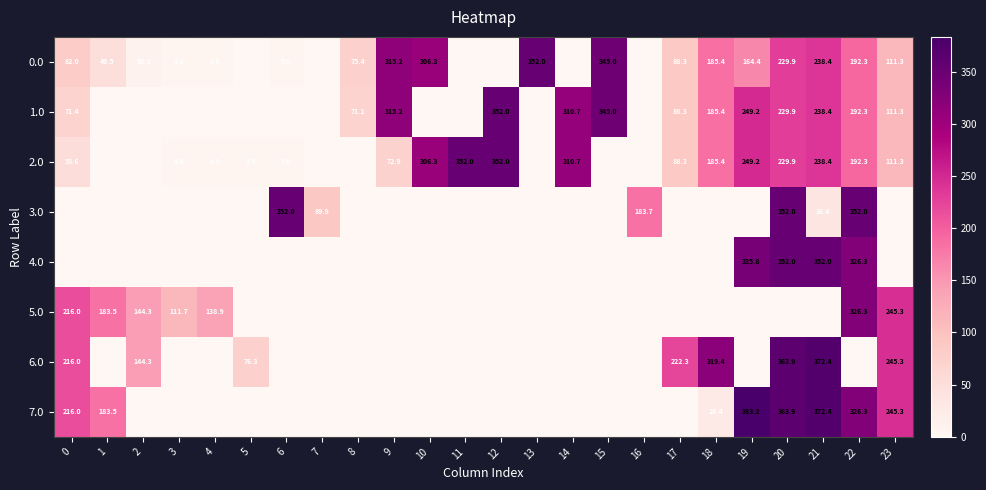

Is the value of 3.0 at 7 greater than the value of 2.0 at 9?

Yes